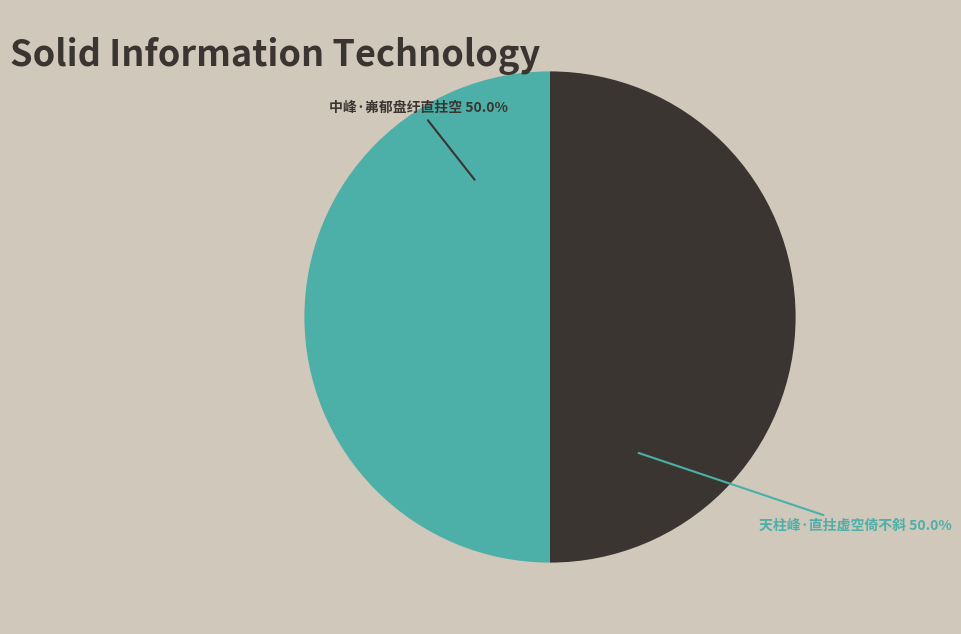

What is the ratio of the value at 天柱峰·直拄虚空倚不斜 to the value at 中峰·岪郁盘纡直拄空?

1.0